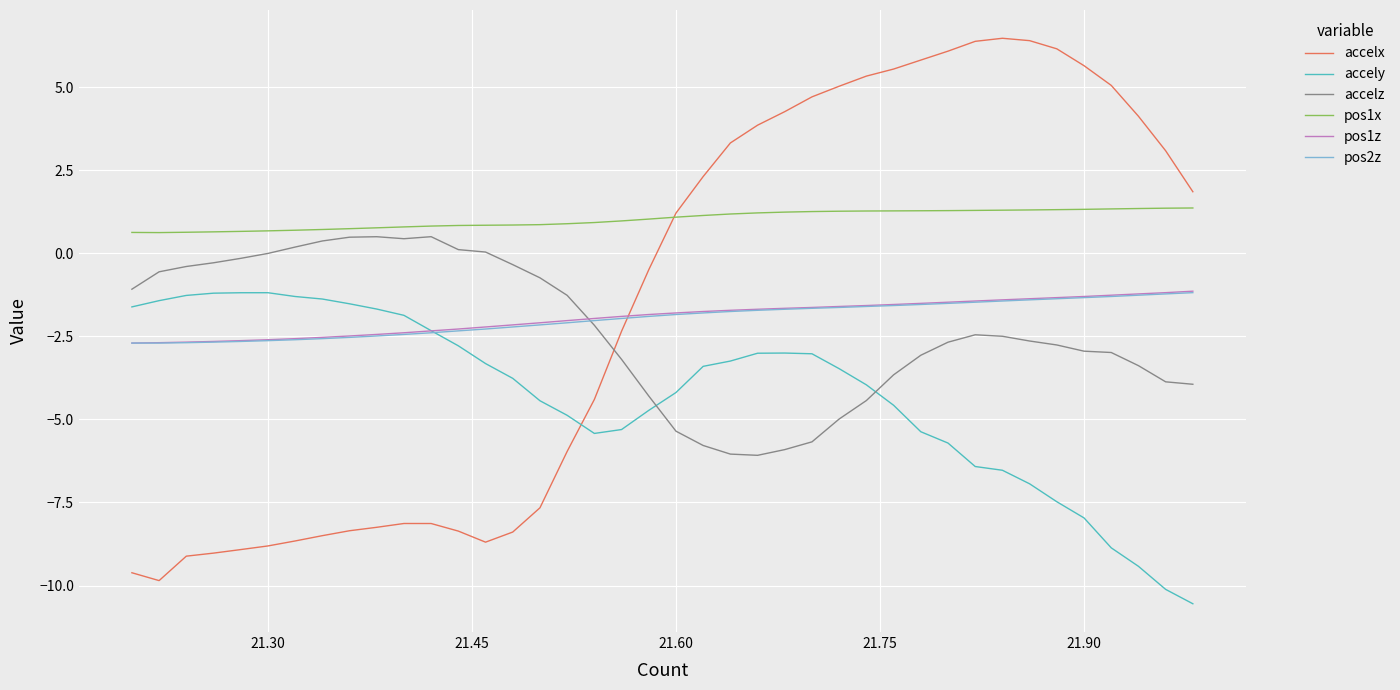

Which series has the widest spread of values?

accelx